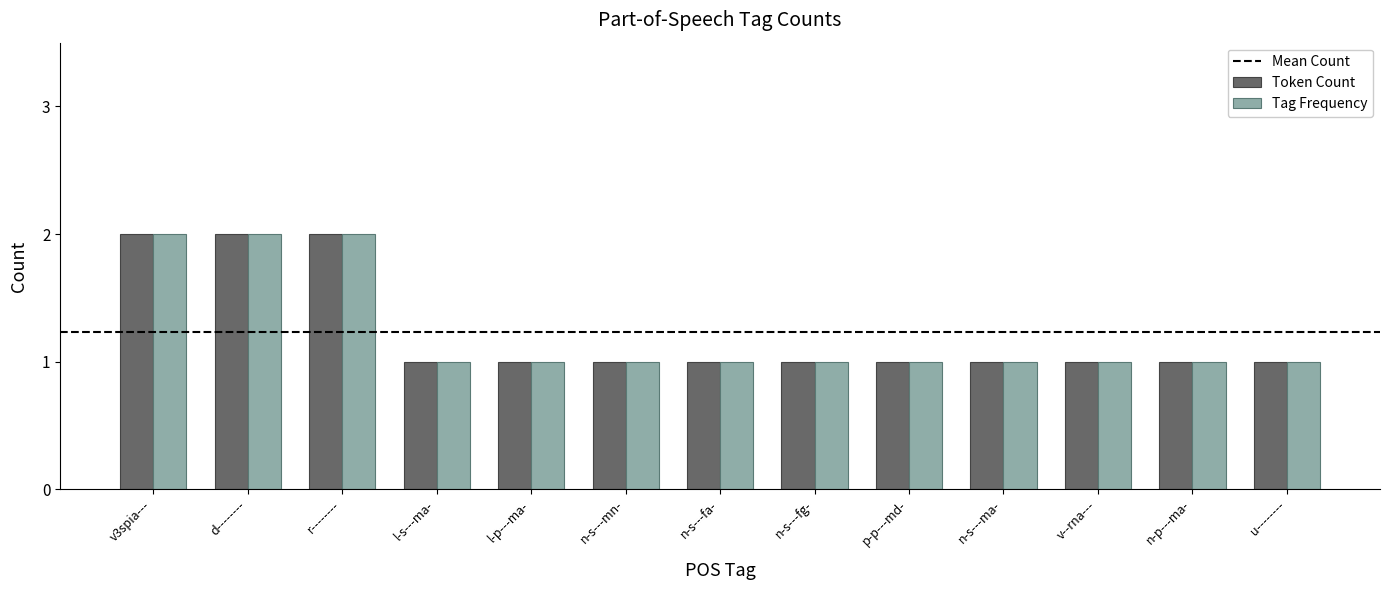

What is the sum of all Tag Frequency values?

16